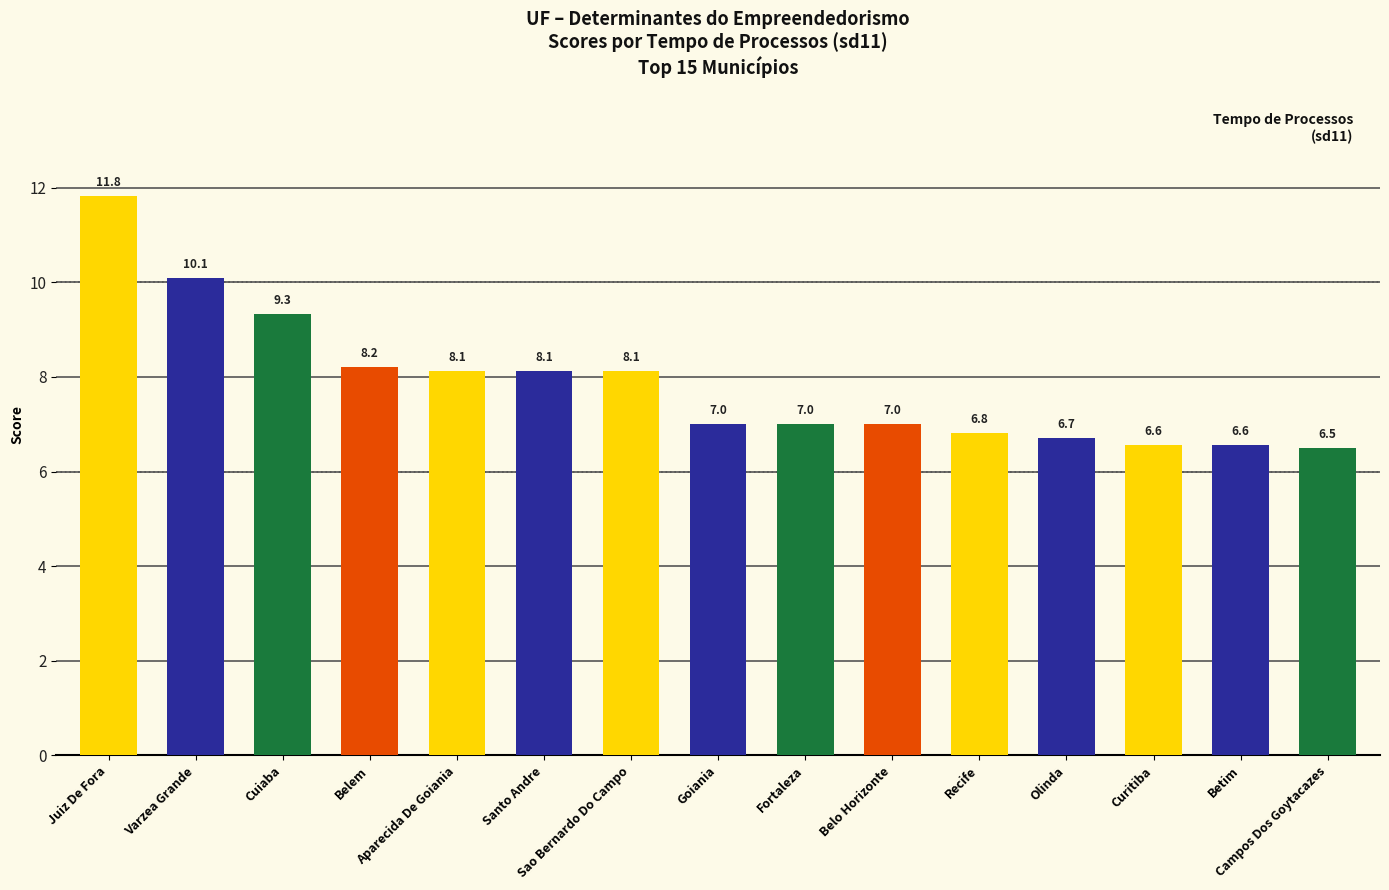

How many data points are less than 7?

7